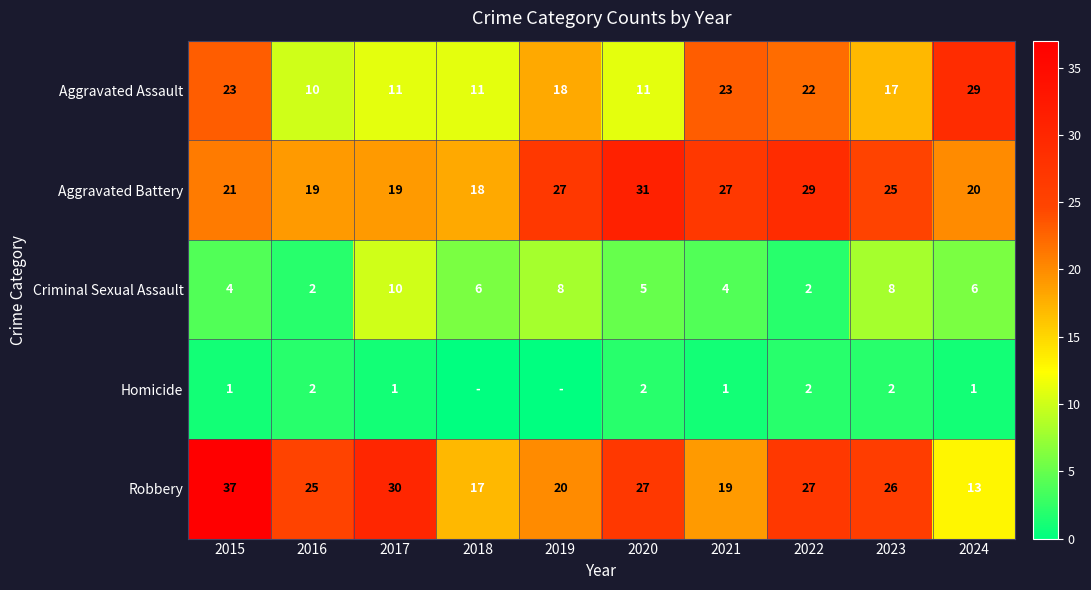

What is the highest value of the Aggravated Battery series?

31